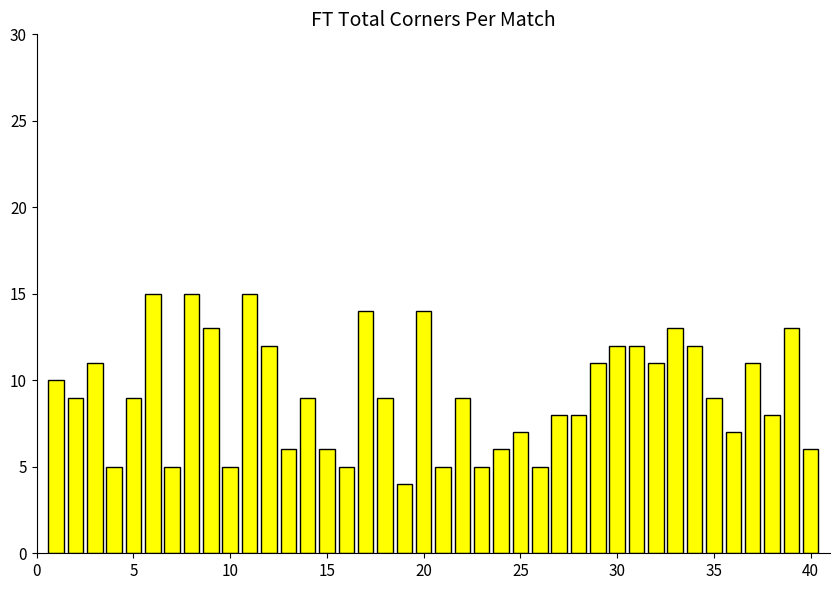

What is the smallest value displayed?

4